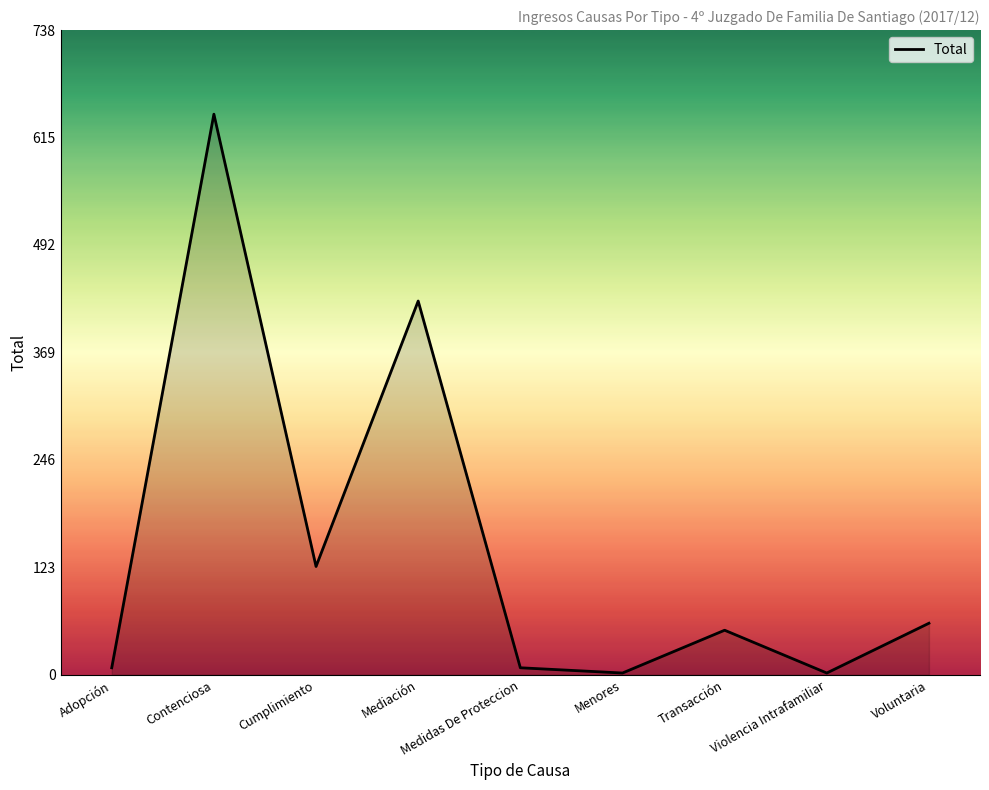

True or false: the data has more than 2 interior local peaks.

True